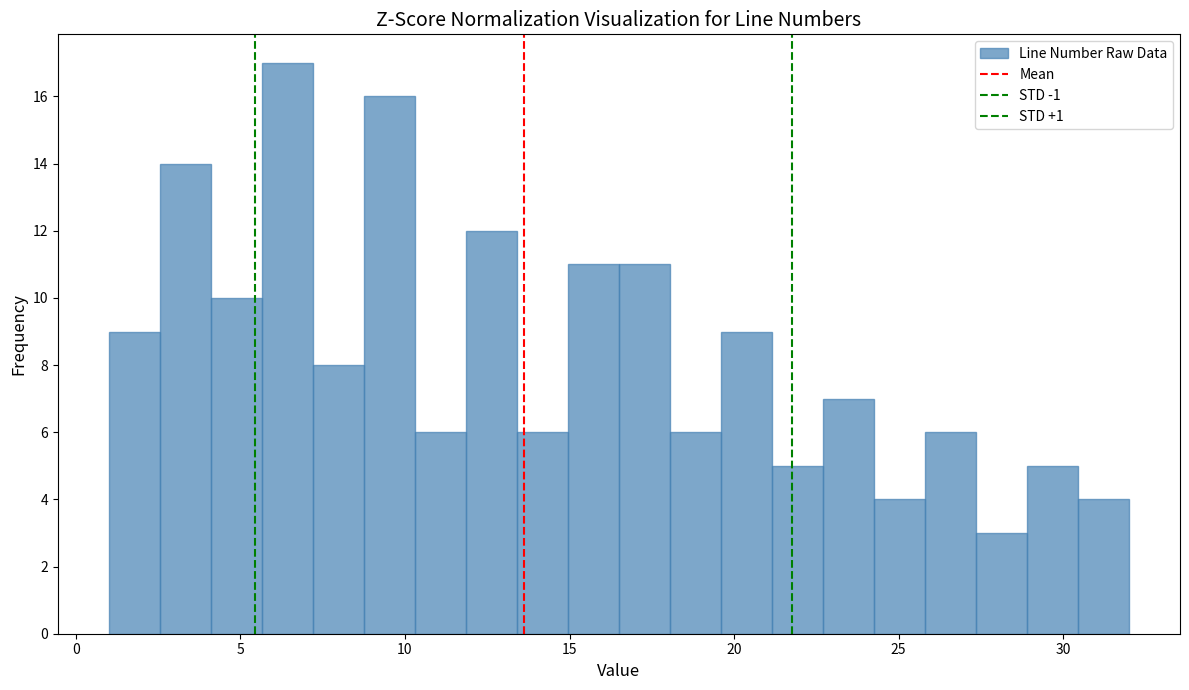

Around what value on the x-axis is the tallest bar? Give the approximate position of its centre, as read against the axis.

6.5